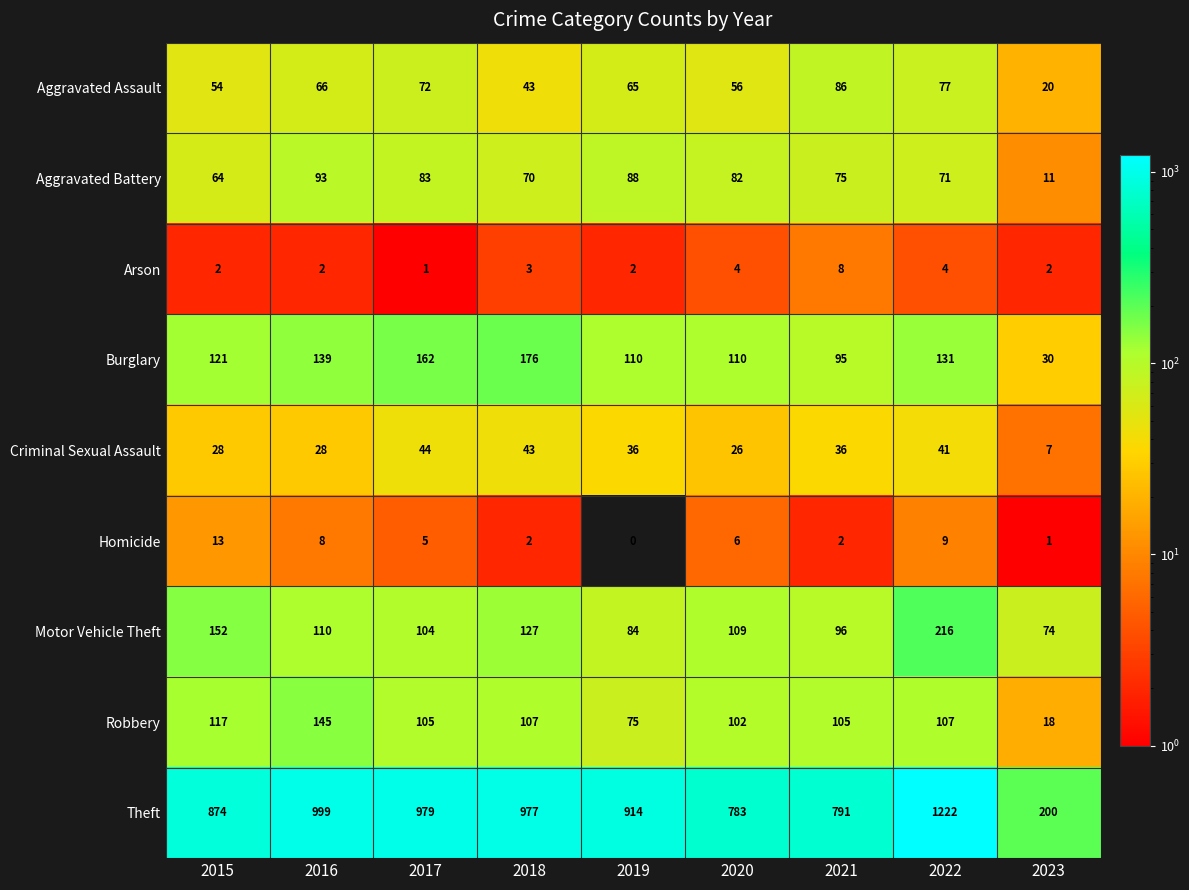

At 2021, list the series in order from largest to smallest.

Theft, Robbery, Motor Vehicle Theft, Burglary, Aggravated Assault, Aggravated Battery, Criminal Sexual Assault, Arson, Homicide